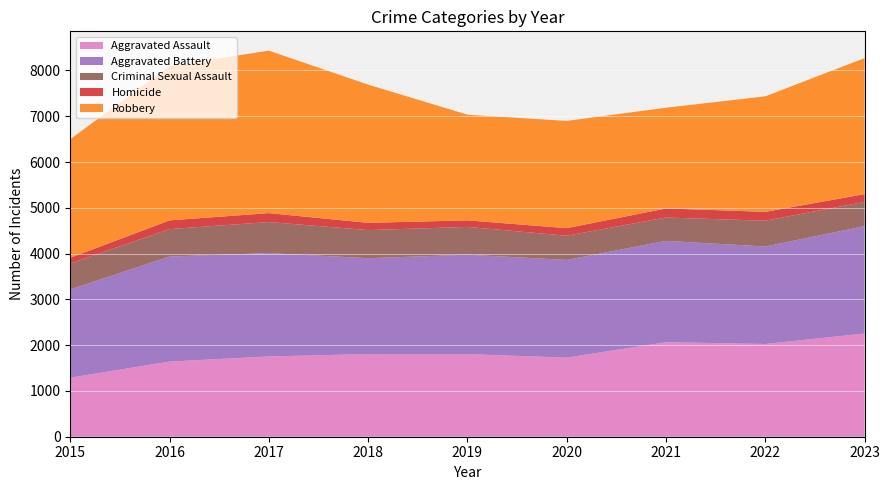

Reading left to right, what are all the values shown in this chart?

Aggravated Assault: 2015=1290	2016=1641	2017=1753	2018=1805	2019=1804	2020=1727	2021=2064	2022=2026	2023=2254
Aggravated Battery: 2015=1926	2016=2295	2017=2258	2018=2095	2019=2172	2020=2135	2021=2214	2022=2129	2023=2346
Criminal Sexual Assault: 2015=568	2016=599	2017=678	2018=613	2019=607	2020=528	2021=510	2022=563	2023=530
Homicide: 2015=125	2016=191	2017=195	2018=159	2019=143	2020=166	2021=198	2022=194	2023=169
Robbery: 2015=2590	2016=3370	2017=3549	2018=3019	2019=2308	2020=2342	2021=2200	2022=2523	2023=2971